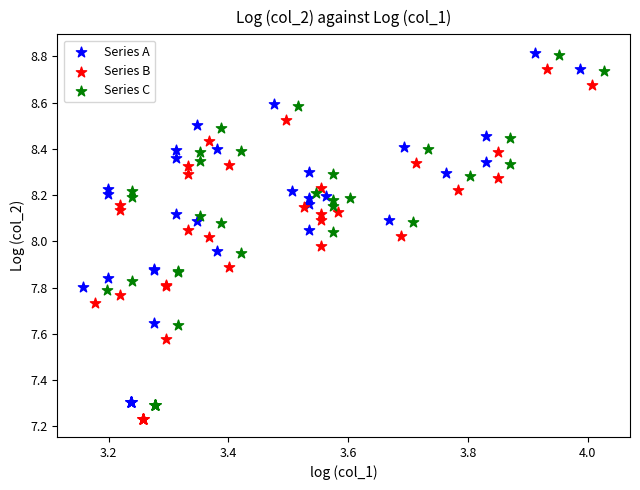

What are all the series names shown in the legend?

Series A, Series B, Series C